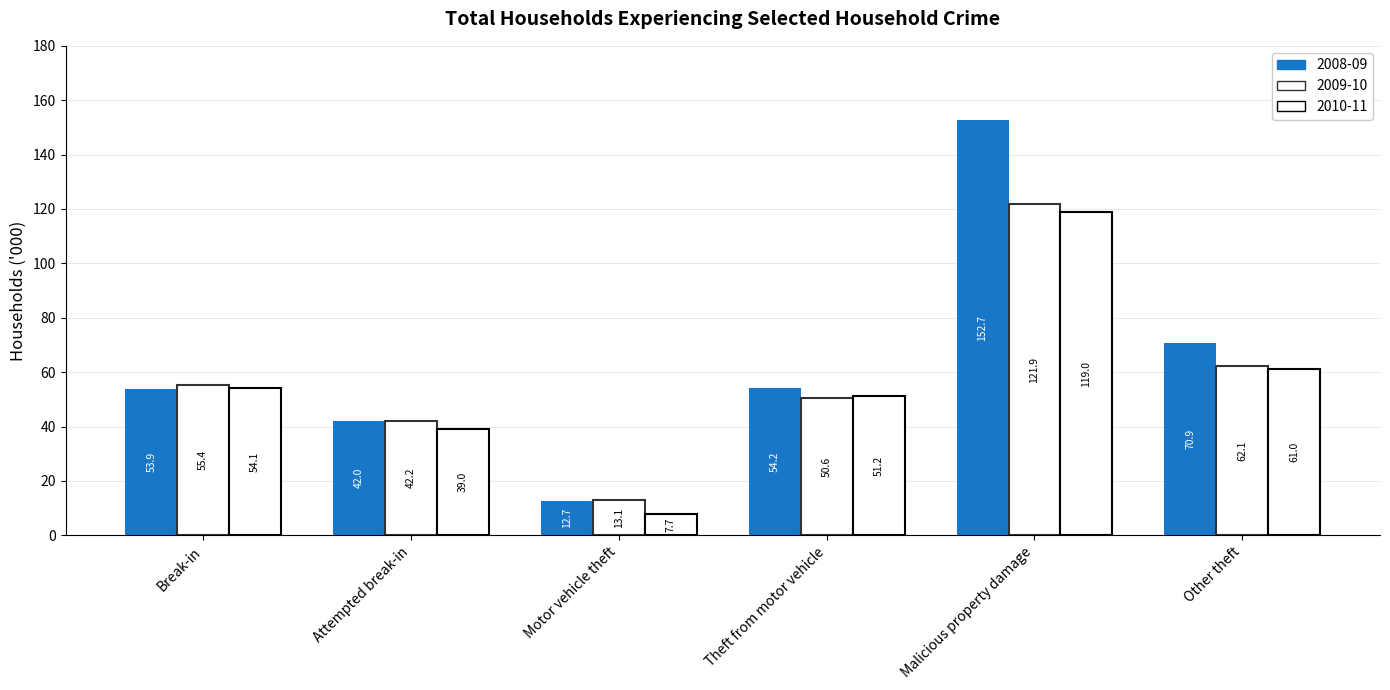

Count the number of categories in the chart.

6